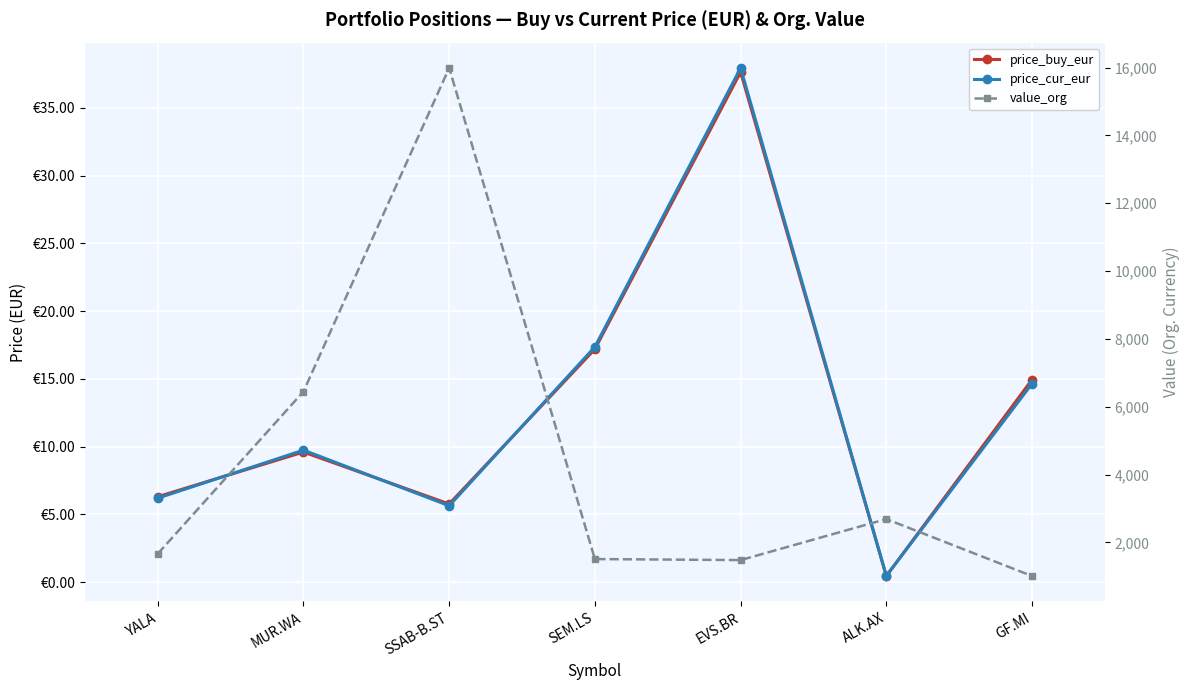

Between MUR.WA and EVS.BR, which series saw the biggest shift?

value_org